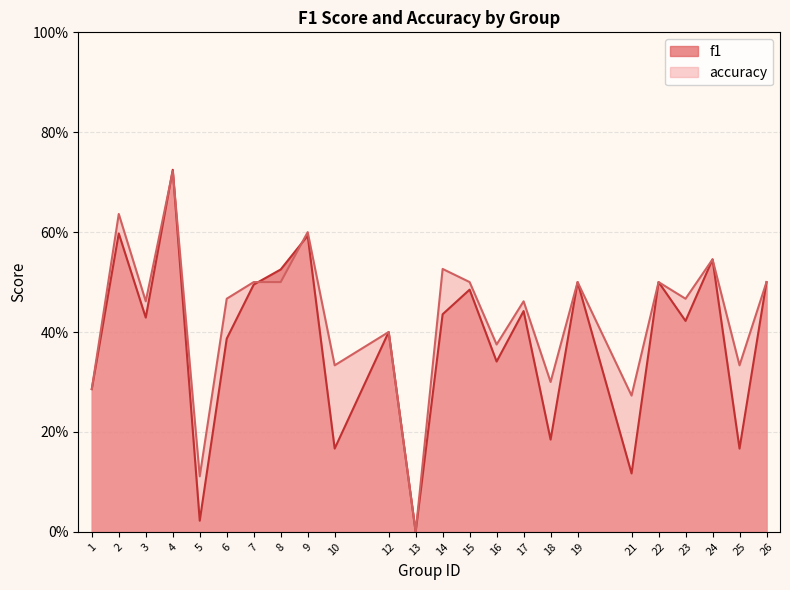

How many interior local valleys does the accuracy series have?

9